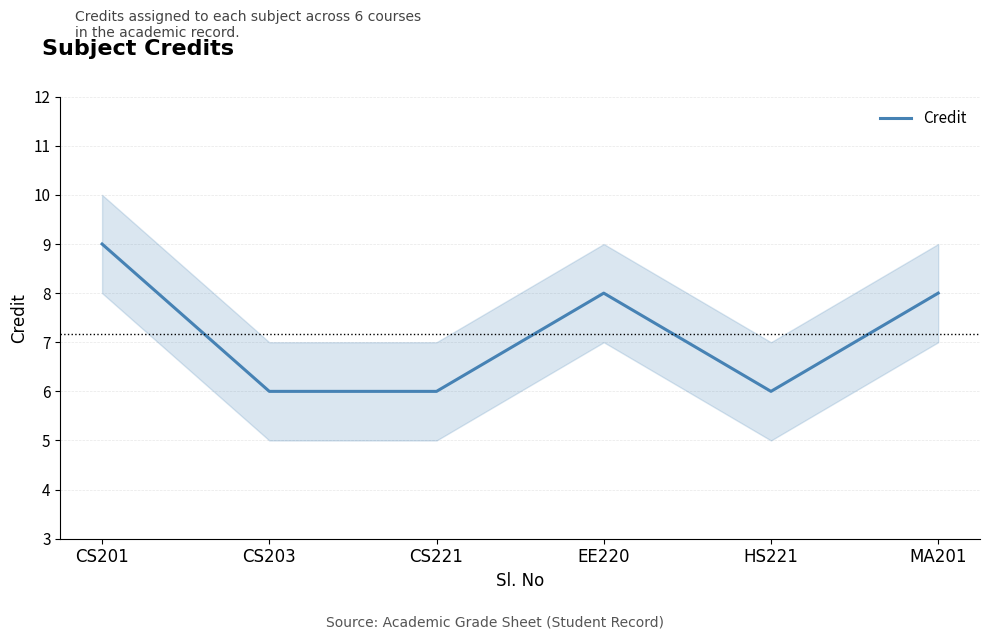

What is the ratio of the value at CS221 to the value at MA201?

0.8